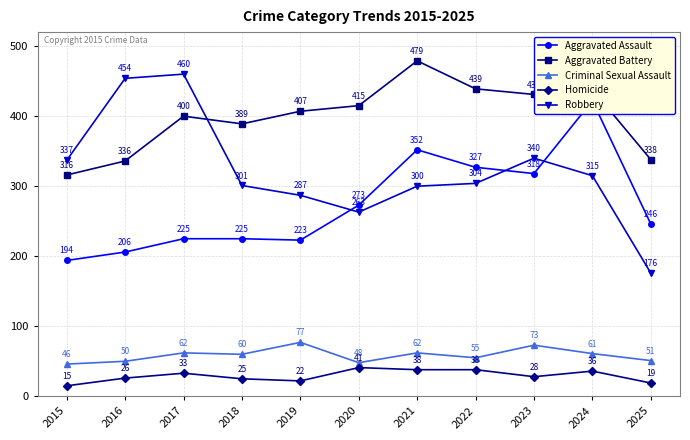

Between 2016 and 2019, which is larger?

2019